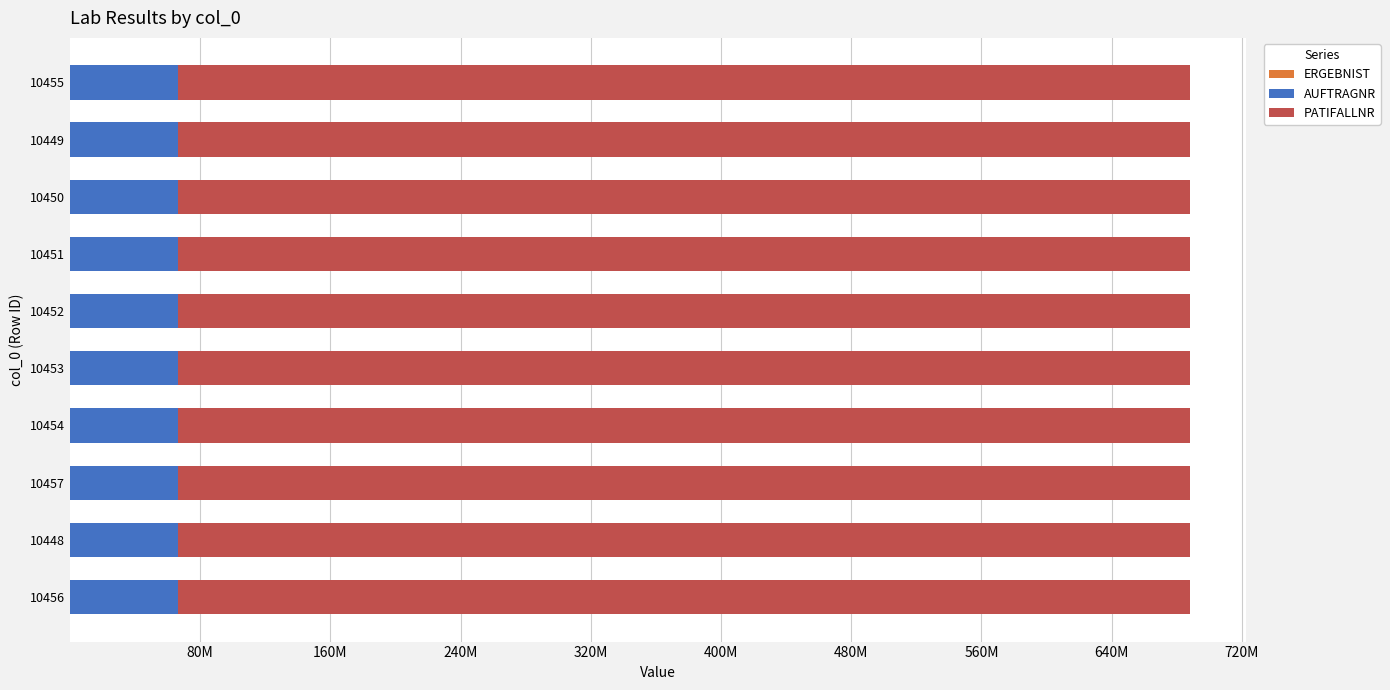

Reading left to right, extract all data points from this chart.

ERGEBNIST: 23.0	12.0	0.0	70.0	1.0	1.0	12.0	175.0	62.0	94.0
AUFTRAGNR: 0.6	0.6	0.6	0.6	0.6	0.6	0.6	0.6	0.6	0.6
PATIFALLNR: 0.6	0.6	0.6	0.6	0.6	0.6	0.6	0.6	0.6	0.6